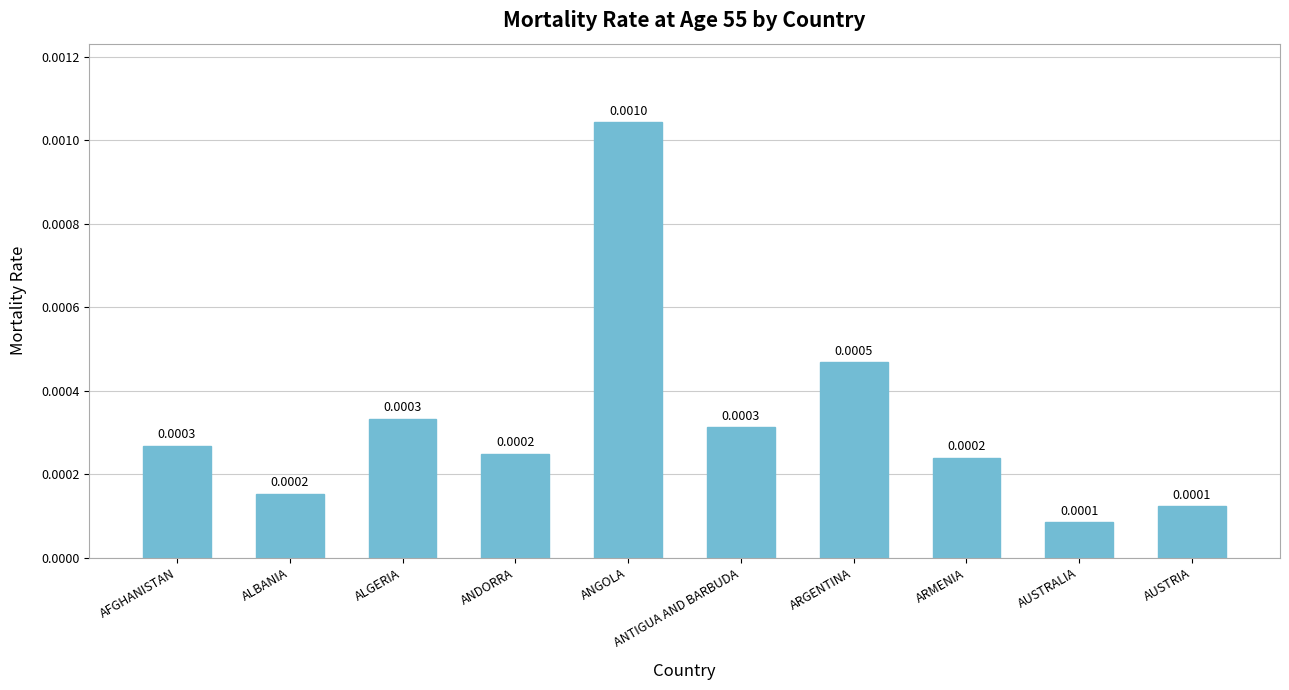

Which label corresponds to the largest value in the chart?

ANGOLA